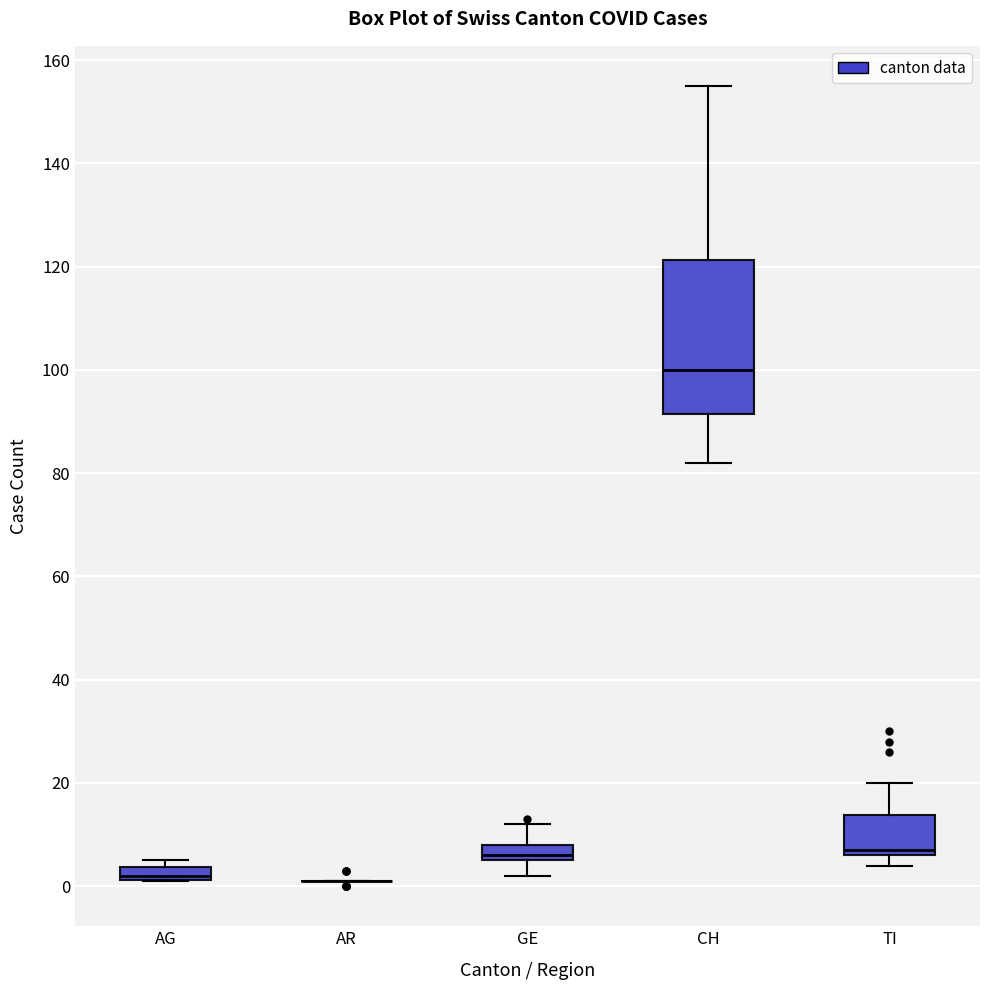

Which box is the tallest, from its lower edge to its upper edge?

CH